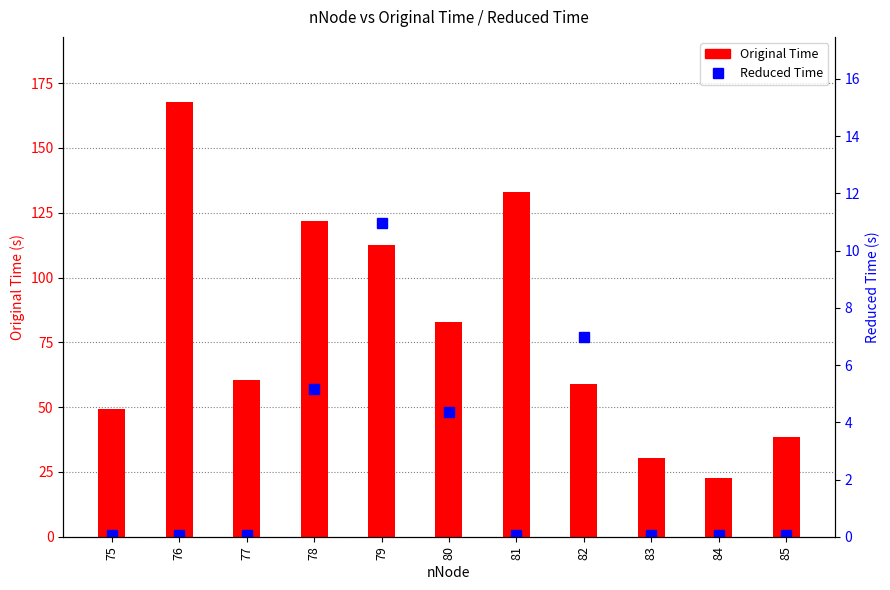

Is the value of Reduced Time at 75 greater than the value of Original Time at 81?

No